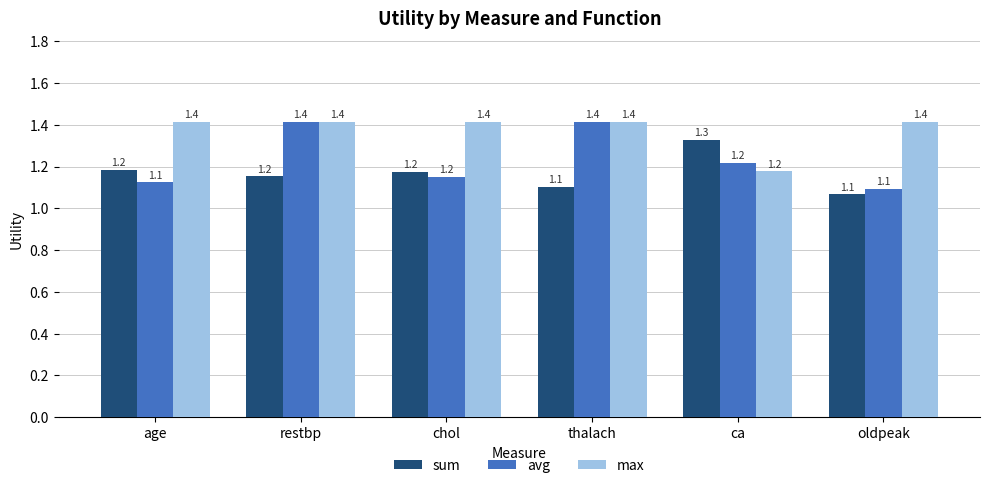

What is the average value of the max series?

1.4